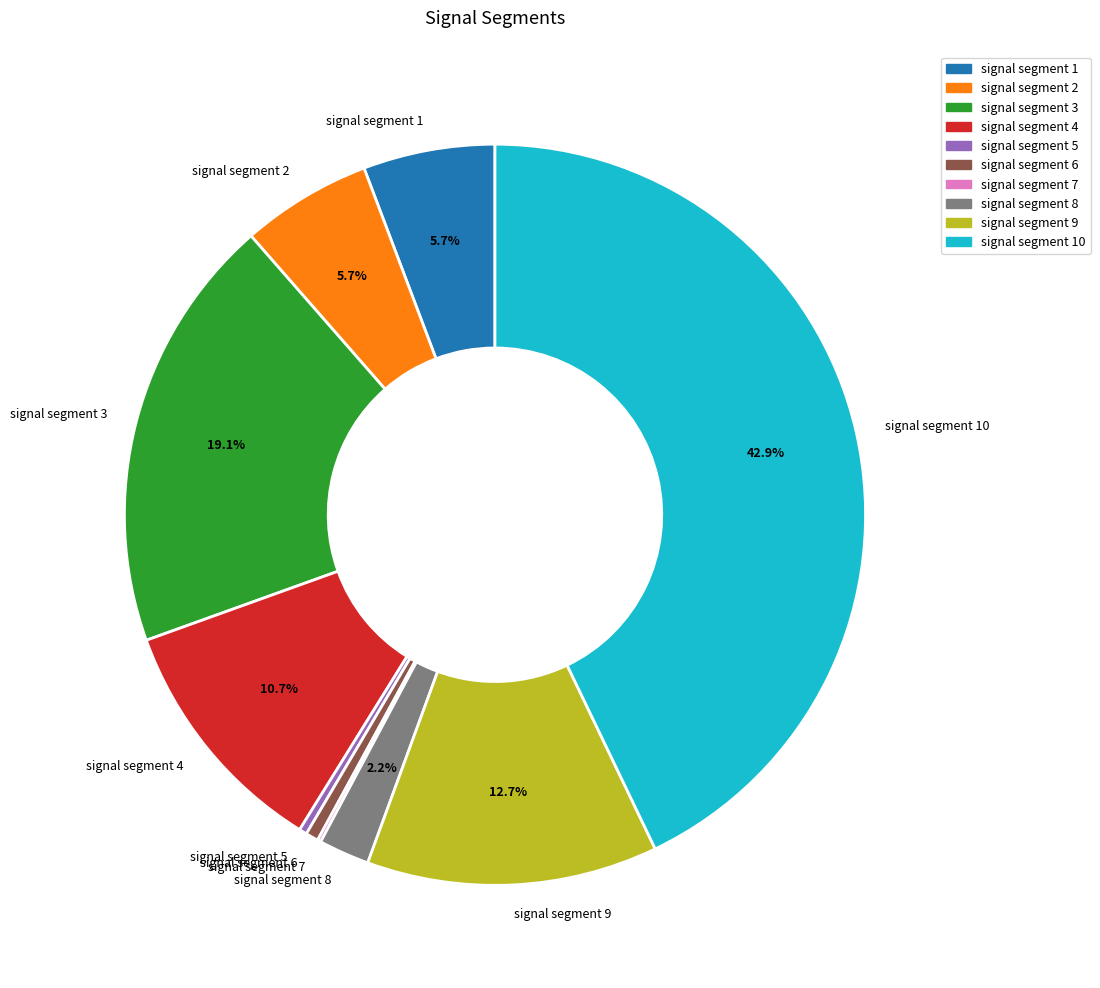

To the nearest percent, what is the average slice percentage?

10%